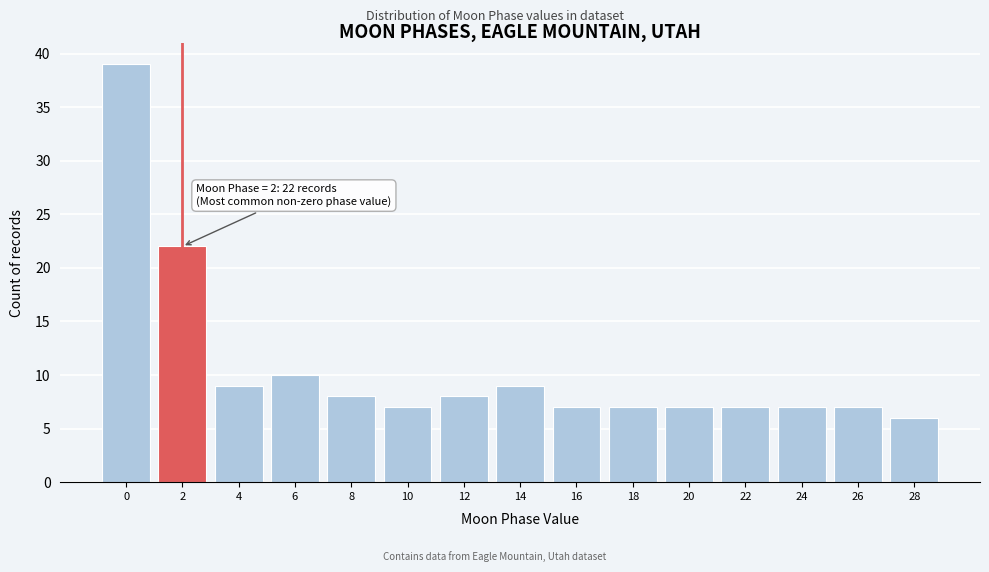

Reading left to right, what are all the values shown in this chart?

0=39	2=22	4=9	6=10	8=8	10=7	12=8	14=9	16=7	18=7	20=7	22=7	24=7	26=7	28=6